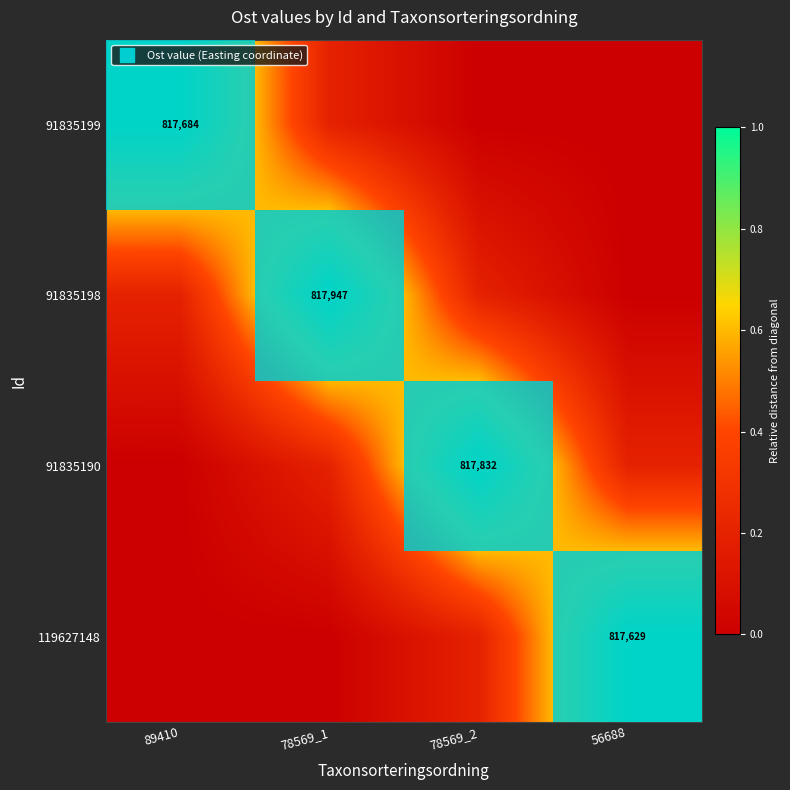

Which category has the lowest value in the 91835198 series?

56688